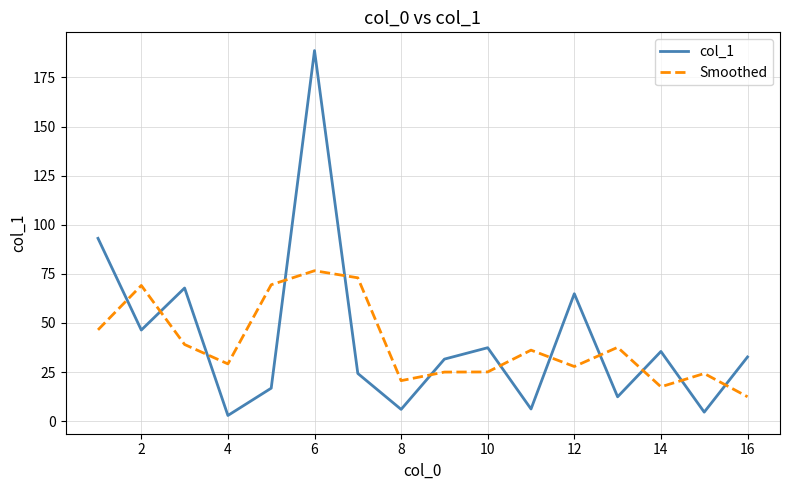

True or false: col_1 and Smoothed intersect in this chart.

True